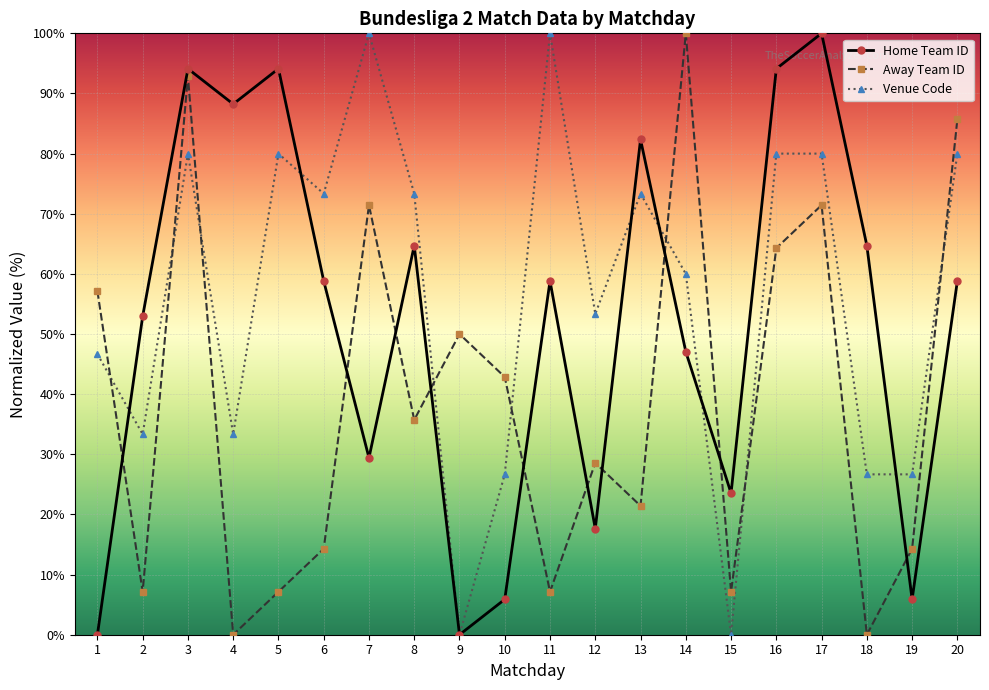

What are all the series names shown in the legend?

Home Team ID, Away Team ID, Venue Code